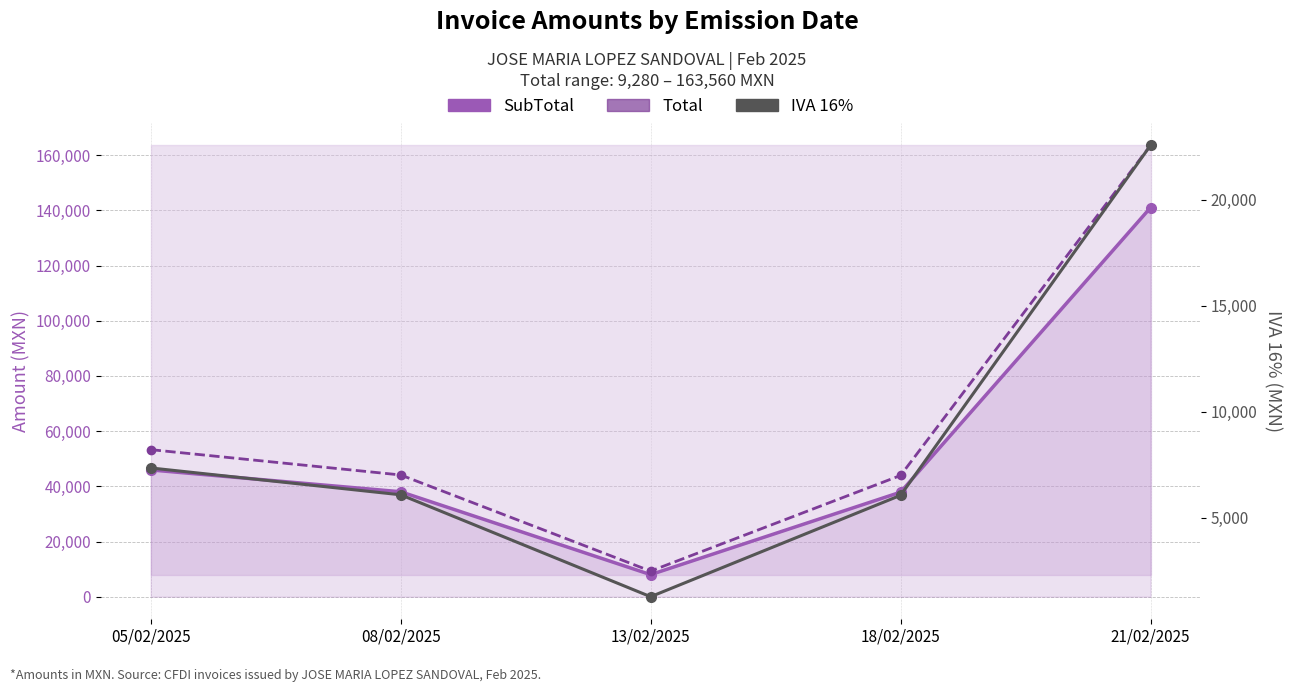

In Total, how many points are lower than both neighbors (excluding endpoints)?

1